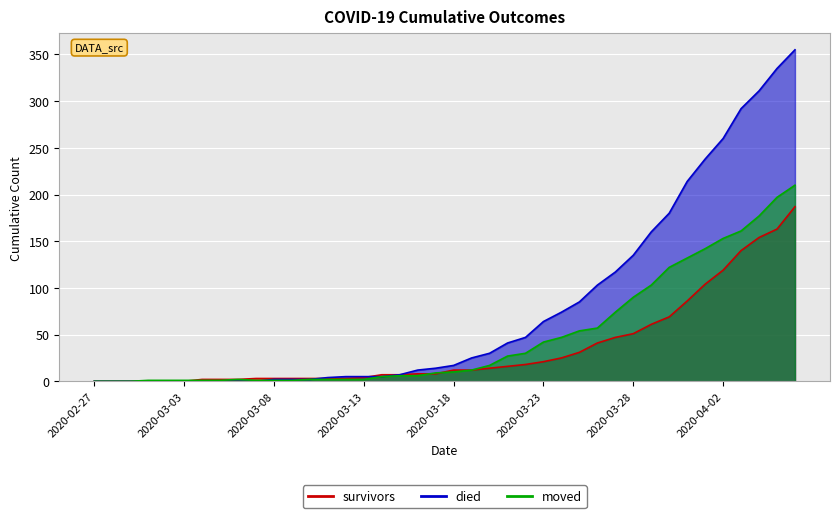

True or false: survivors has more than 1 interior local peaks.

False